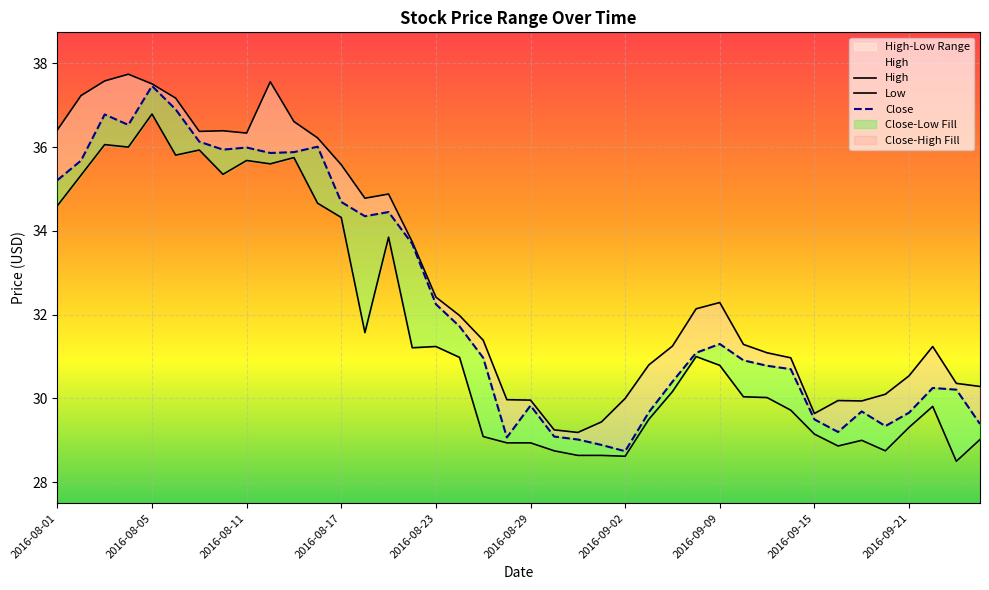

List the series in order of their peak value, highest first.

High, Close, Low